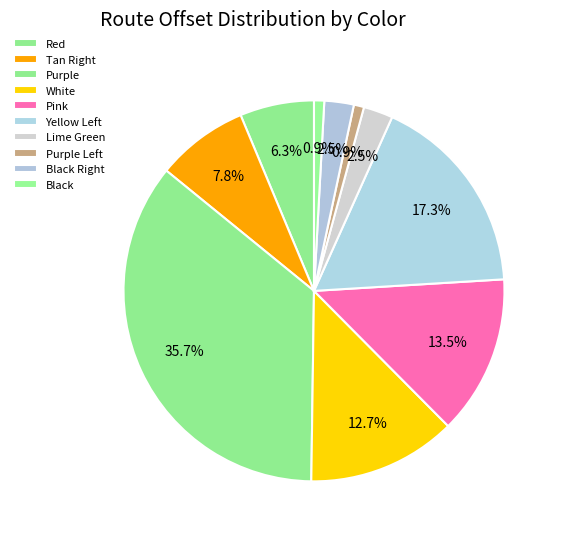

How many segments does this pie chart have?

10